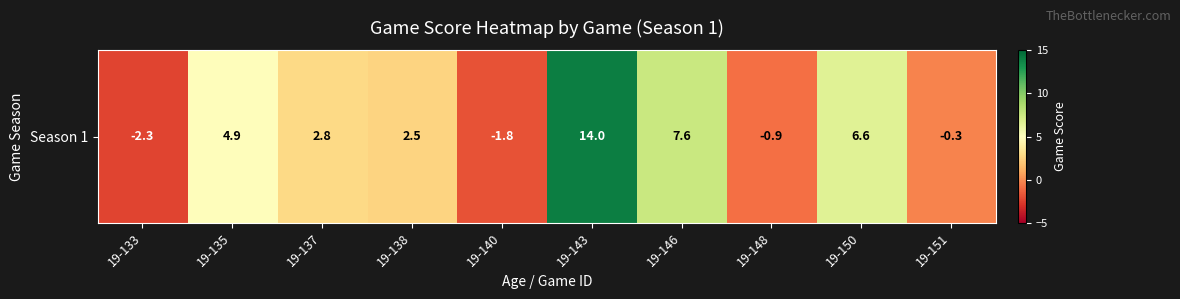

How many values are below zero?

4